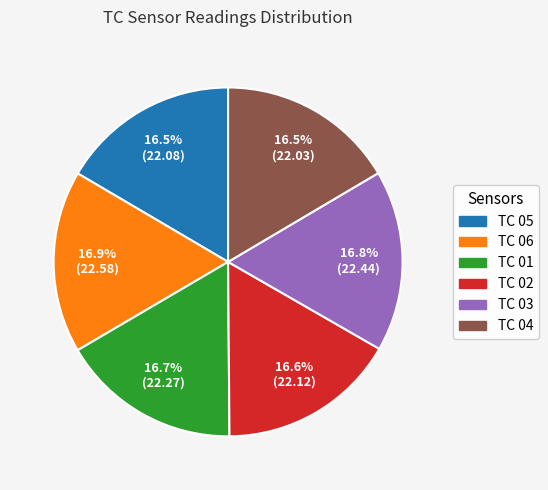

To the nearest percent, what portion does TC 02 represent?

17%